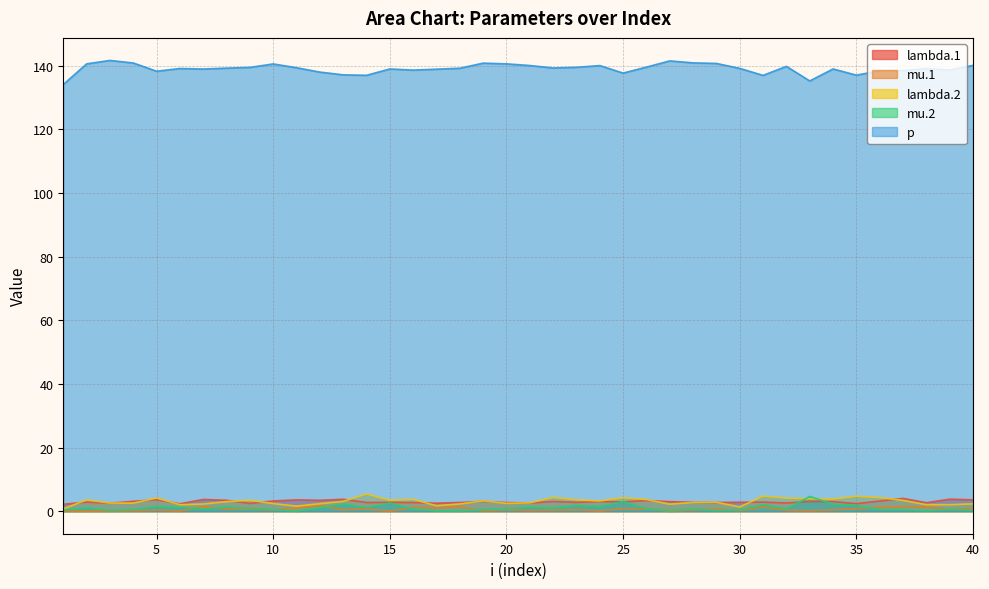

Count the number of categories in the chart.

40